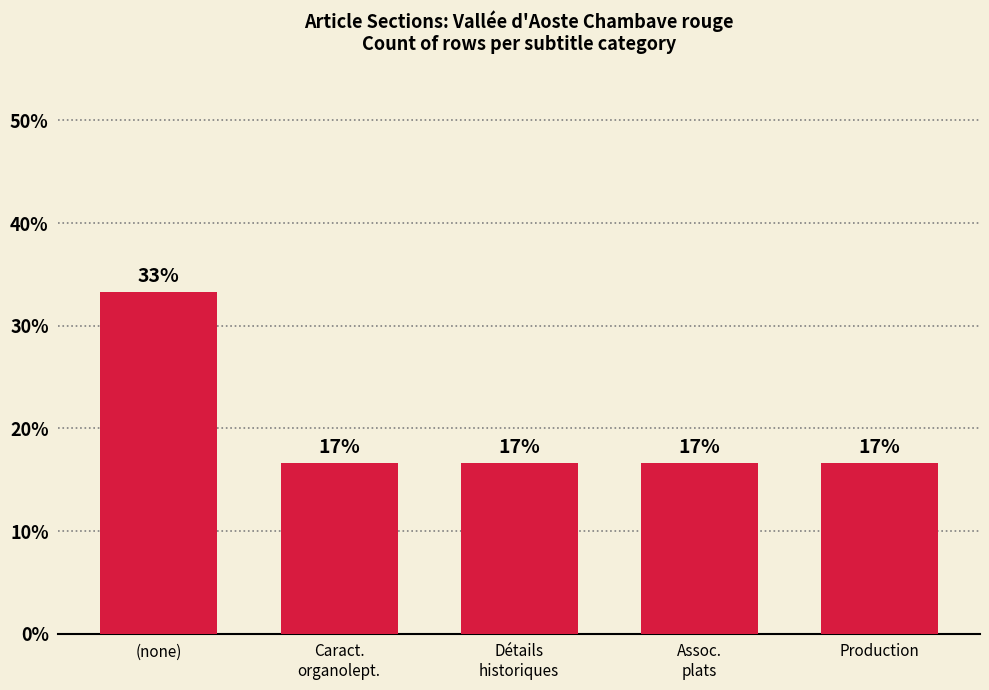

Does the chart contain any negative values?

No